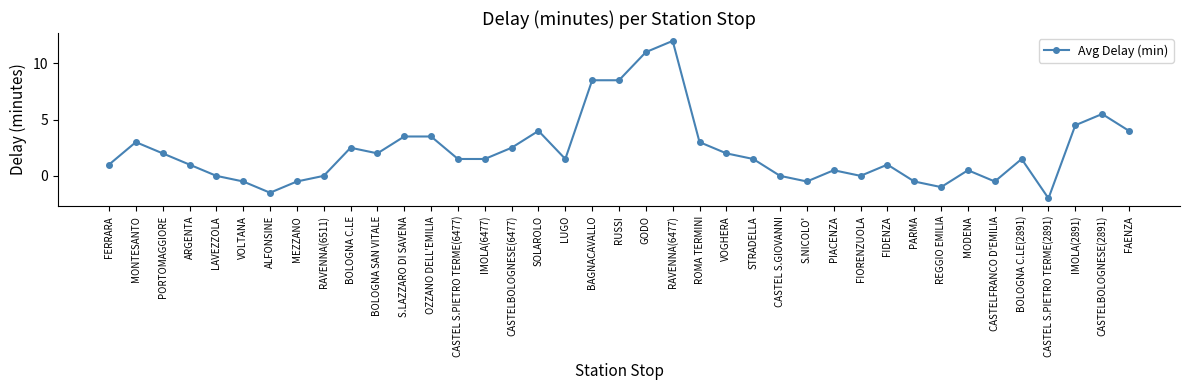

What is the sum of the values at ARGENTA and CASTELFRANCO D'EMILIA?

0.5